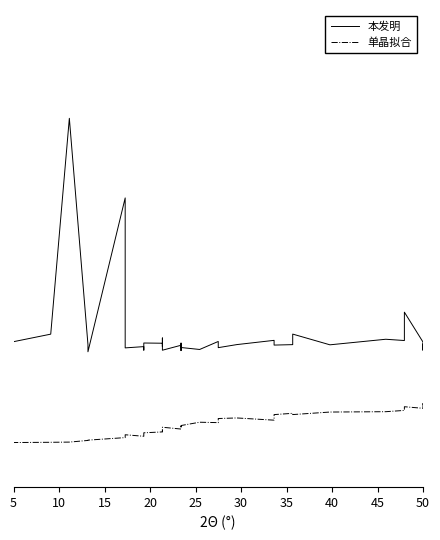

Does the chart have visible grid lines?

No